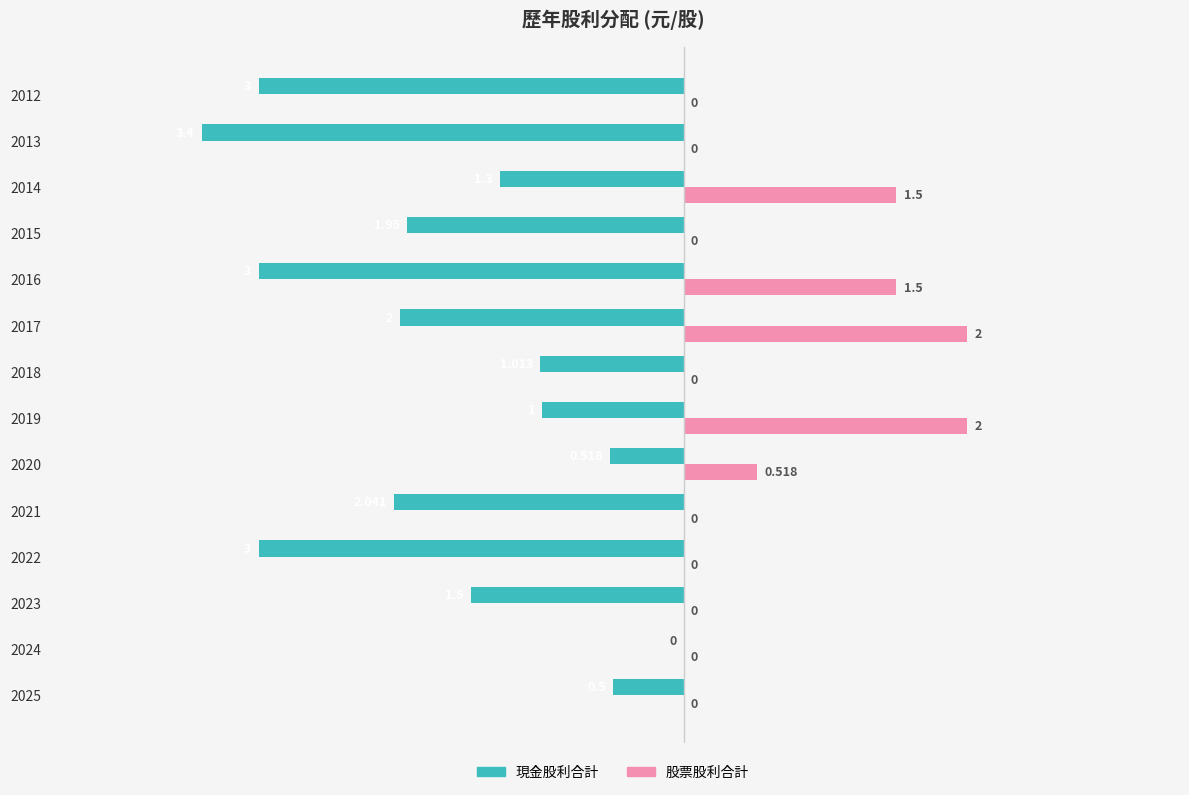

Which series changed the most between 2022 and 2021?

現金股利合計